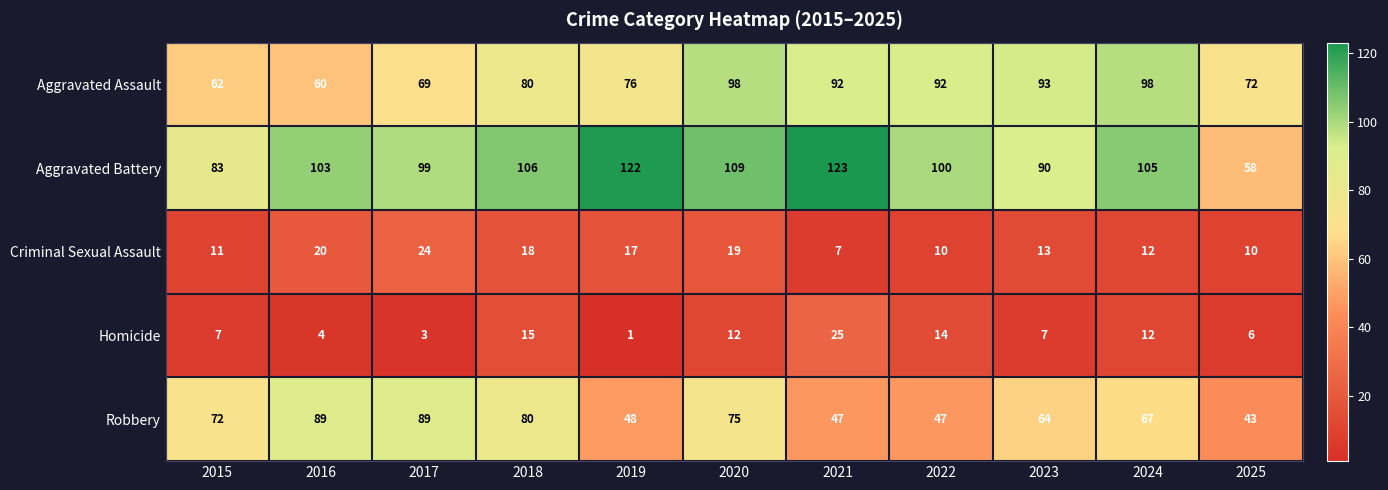

What is the difference between the maximum and minimum values in the Aggravated Battery series?

65